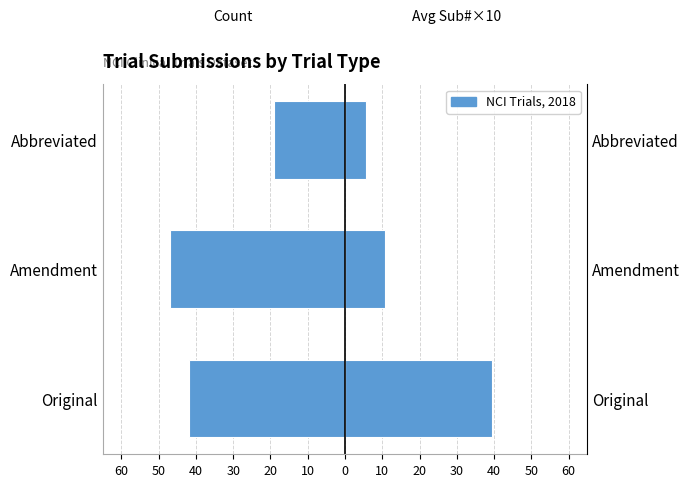

What is the average value of the Count series?

-36.0